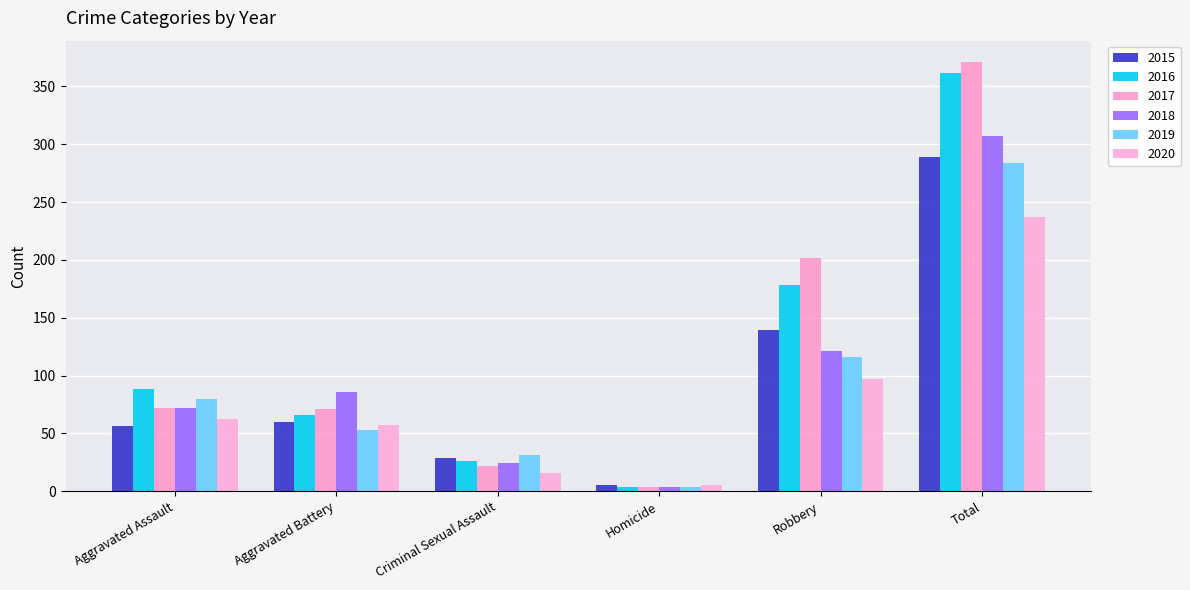

Is it true that 2019 equals 184 at Robbery?

False